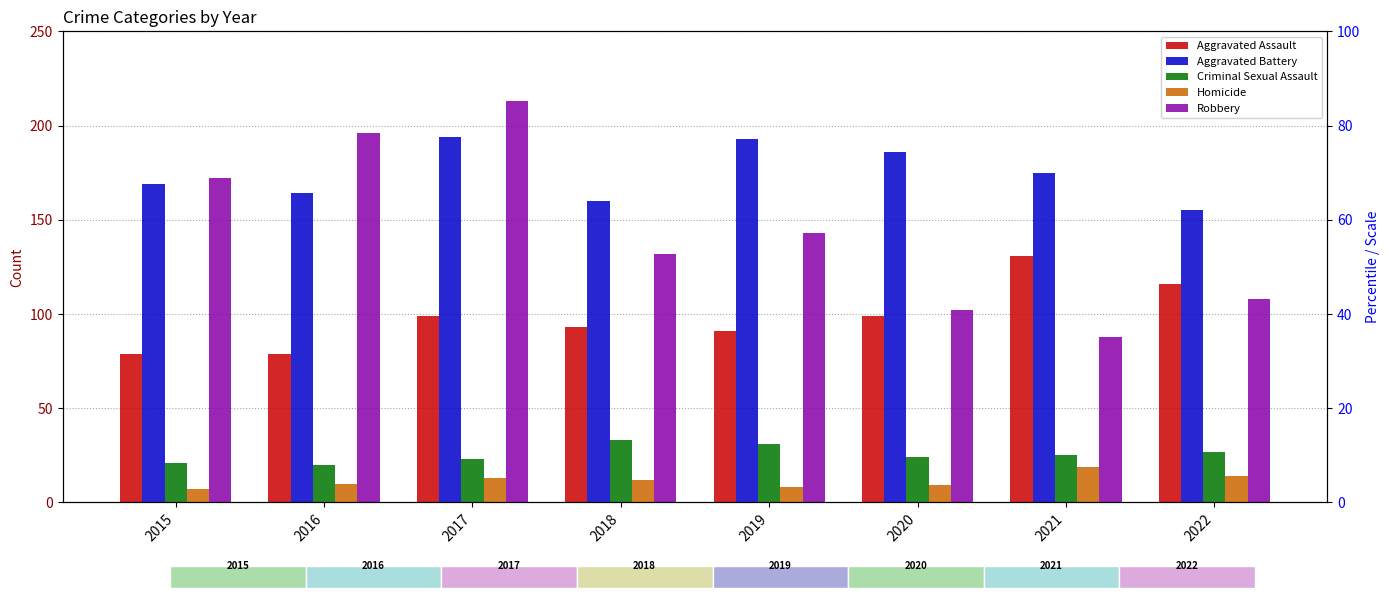

Are the bars grouped side by side (vs. stacked)?

Yes